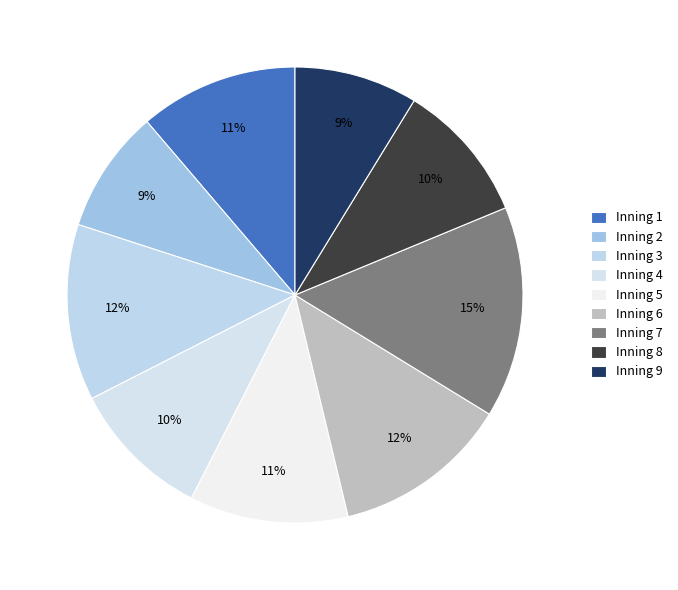

Does any single category account for the majority?

No